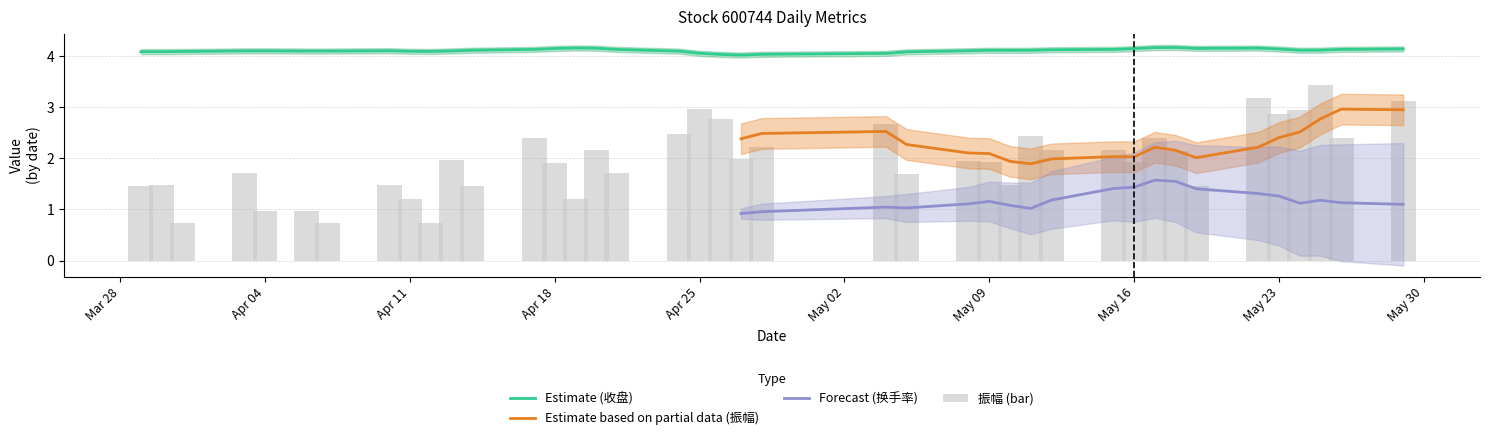

Which has a higher value, 2023-04-06 or 2023-04-19?

2023-04-19